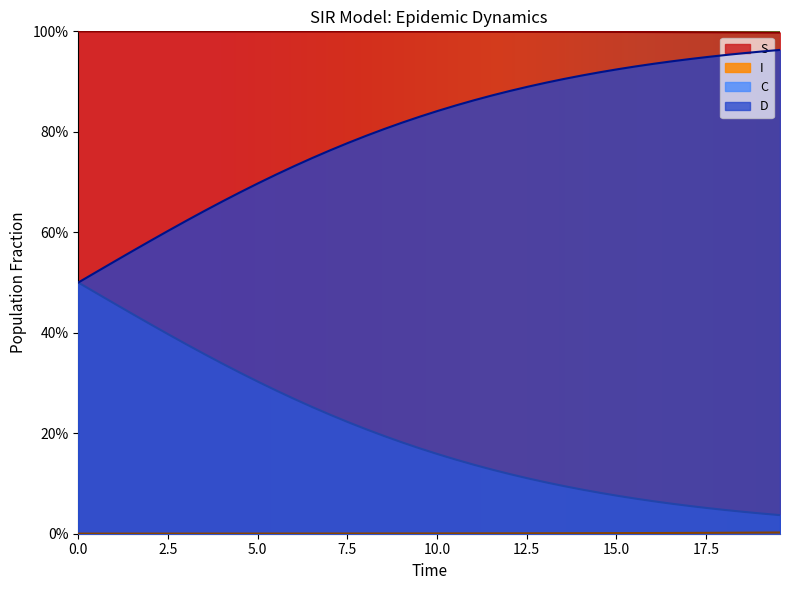

How many lines are shown in the chart?

4